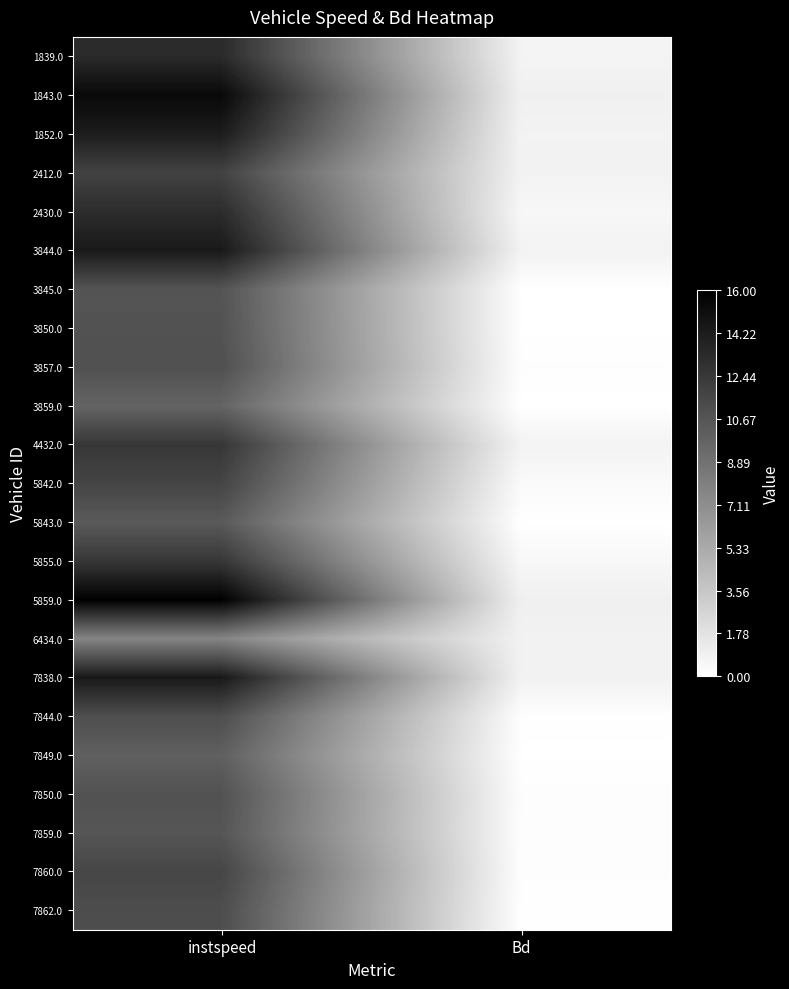

Between Bd and instspeed, which is larger?

instspeed